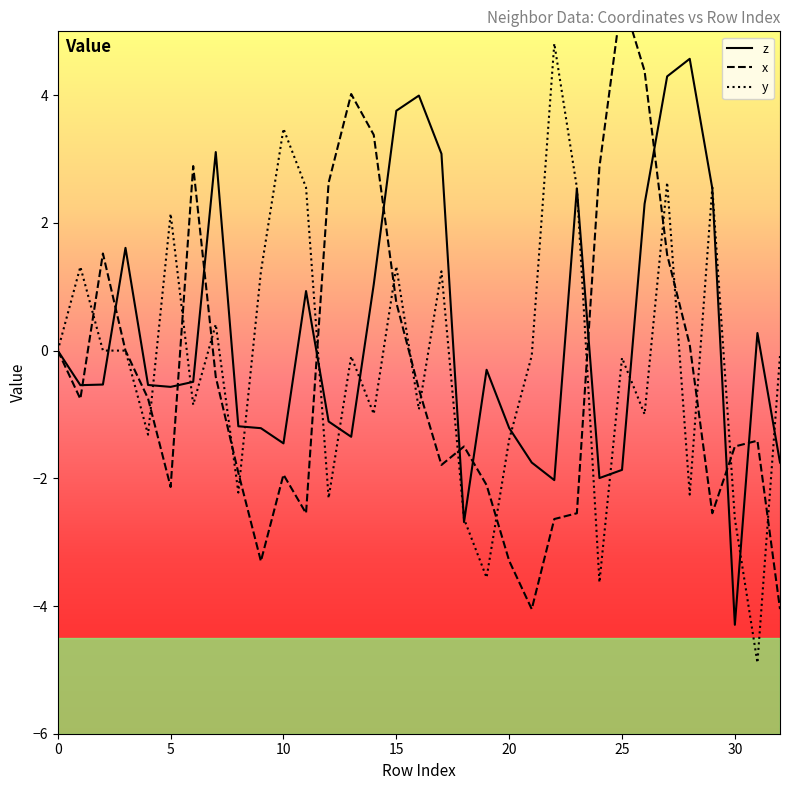

Reading left to right, transcribe all the data shown in this chart.

z: 0.0	-0.5	-0.5	1.6	-0.5	-0.6	-0.5	3.1	-1.2	-1.2	-1.5	0.9	-1.1	-1.3	1.0	3.8	4.0	3.1	-2.7	-0.3	-1.2	-1.8	-2.0	2.5	-2.0	-1.9	2.3	4.3	4.6	2.5	-4.3	0.3	-1.8
x: 0.0	-0.8	1.5	-0.0	-0.8	-2.1	2.9	-0.4	-1.9	-3.3	-1.9	-2.5	2.6	4.0	3.4	0.8	-0.6	-1.8	-1.5	-2.1	-3.3	-4.0	-2.6	-2.5	2.9	5.5	4.4	1.5	0.1	-2.5	-1.5	-1.4	-4.0
y: 0.0	1.3	-0.0	-0.0	-1.3	2.1	-0.8	0.4	-2.2	1.2	3.5	2.6	-2.3	-0.1	-1.0	1.3	-0.9	1.2	-2.6	-3.6	-1.4	-0.1	4.8	2.6	-3.6	-0.1	-1.0	2.6	-2.3	2.6	-2.6	-4.9	-0.1